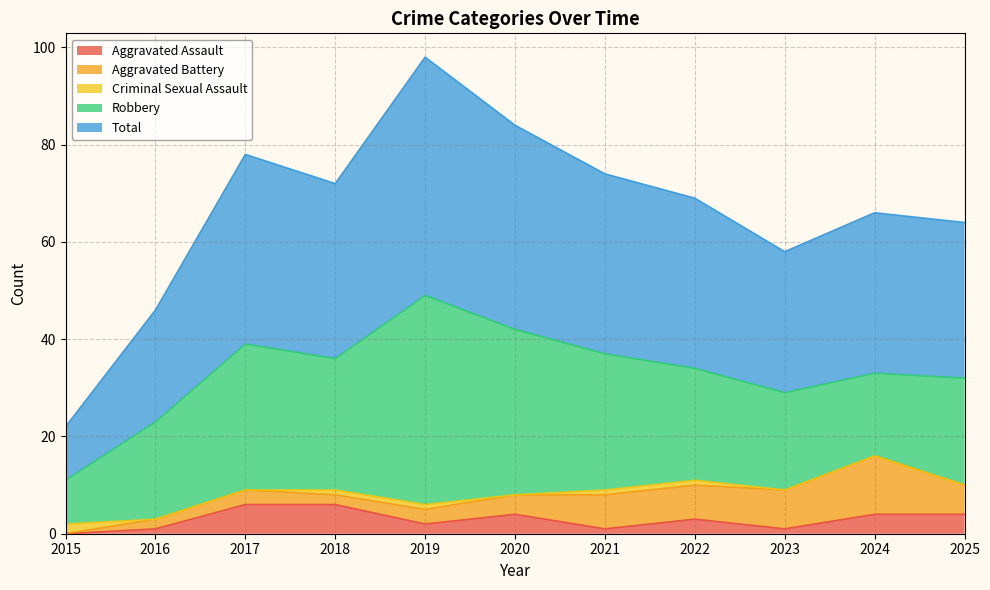

What are all the series names shown in the legend?

Aggravated Assault, Aggravated Battery, Criminal Sexual Assault, Robbery, Total